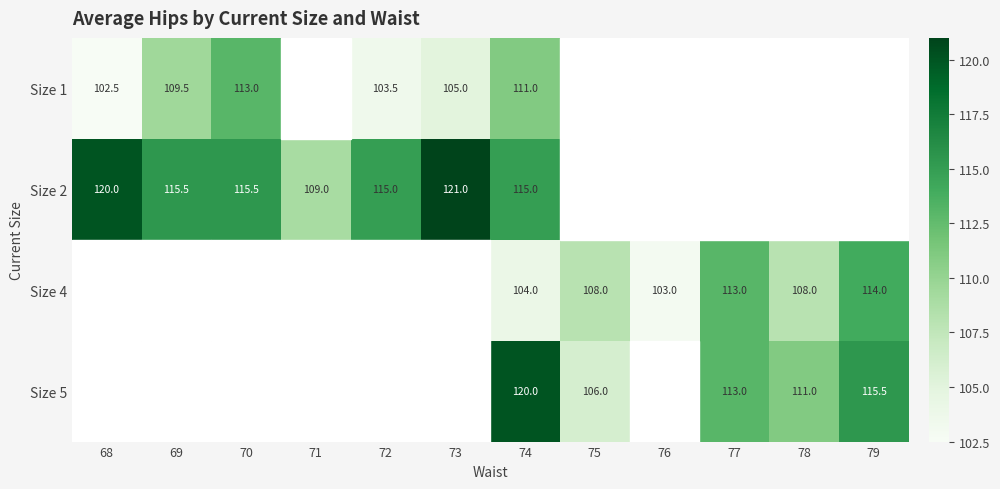

Rank the series at 74 from lowest to highest value.

Size 4, Size 1, Size 2, Size 5